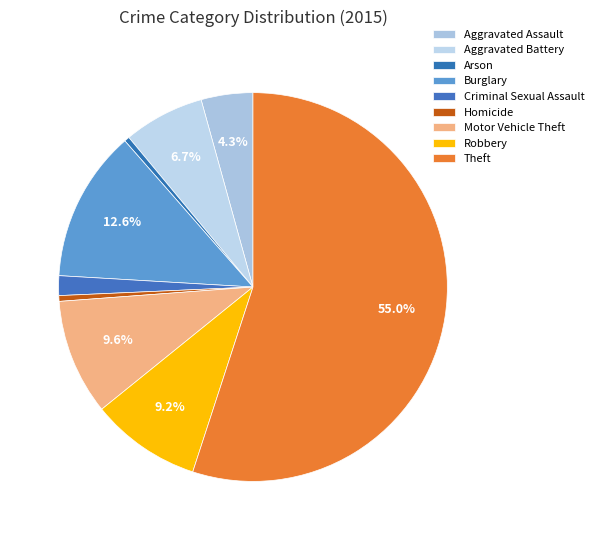

Do Criminal Sexual Assault and Aggravated Assault together represent more than half of the pie?

No